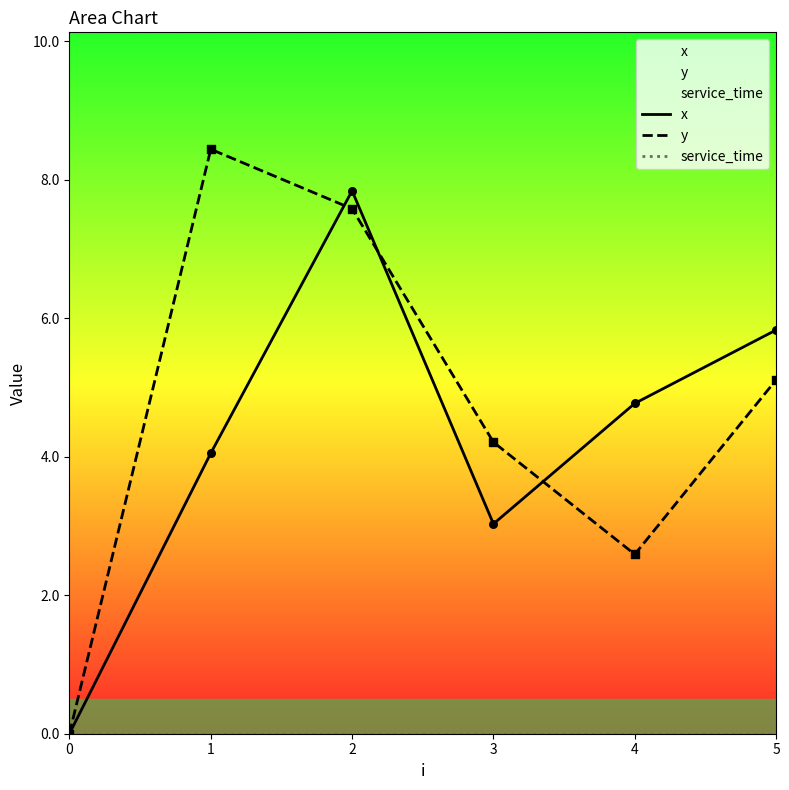

Which series contains the highest Y value?

y